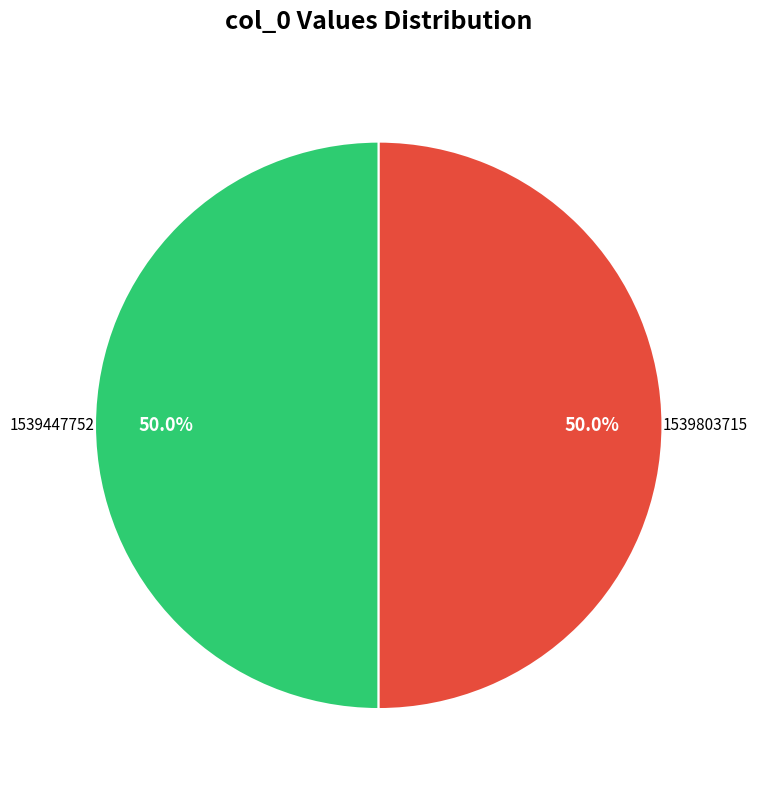

Which category has the biggest portion of the pie?

1539803715